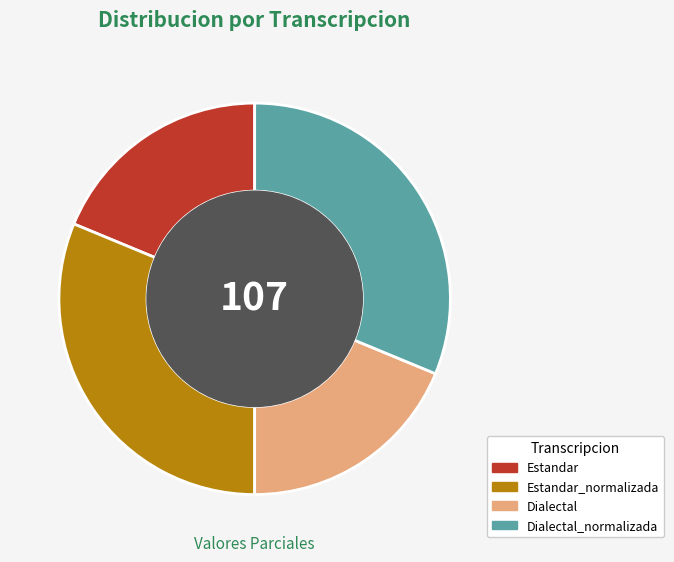

Is it true that Dialectal is 19% of the pie?

True